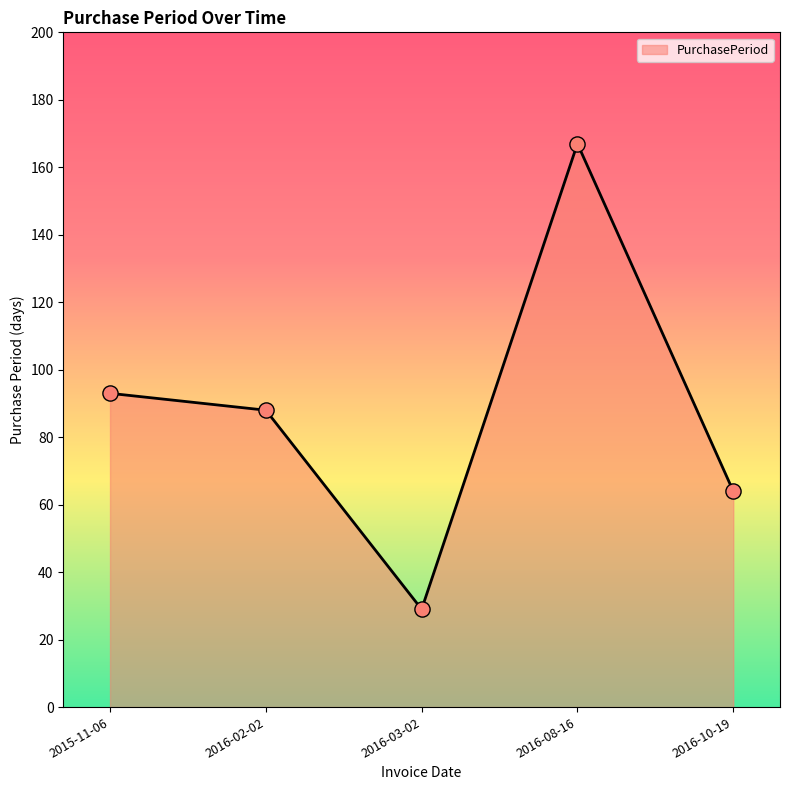

Between 2016-02-02 and 2016-08-16, which is larger?

2016-08-16